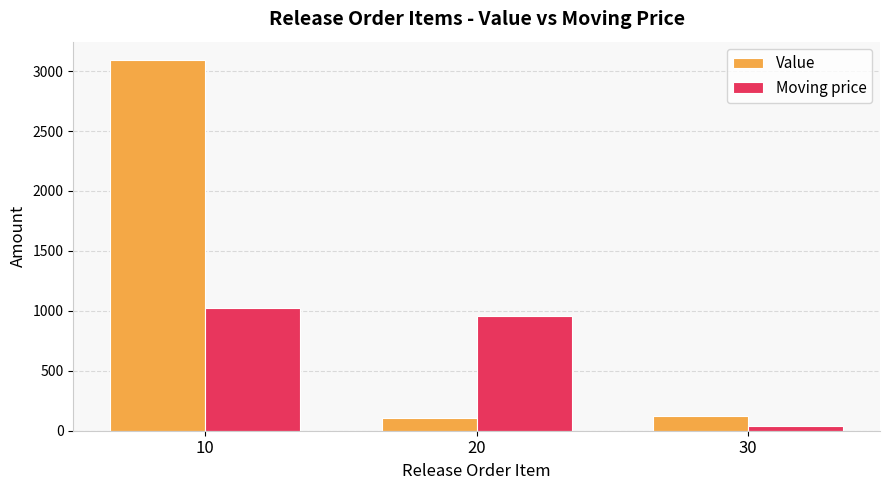

Between 10 and 20, which series saw the biggest shift?

Value